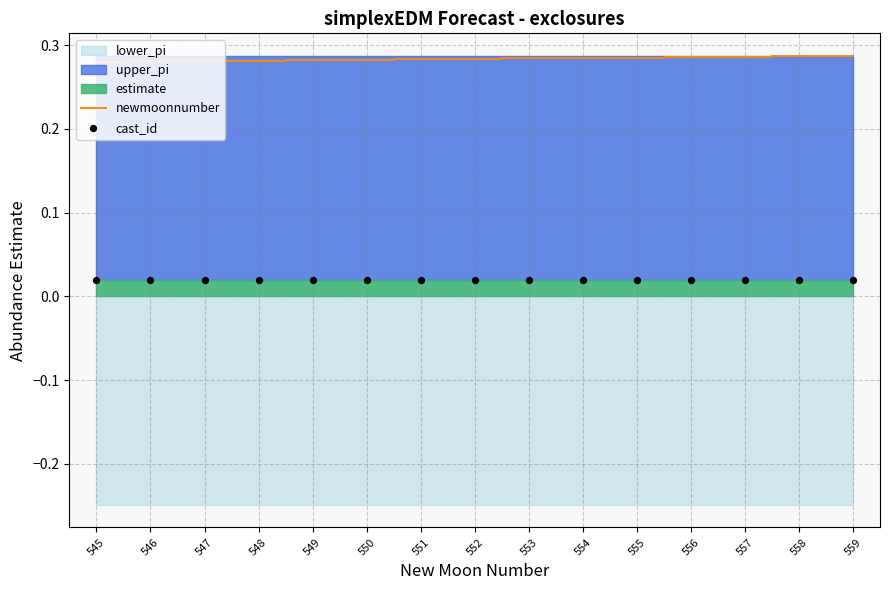

Is it true that newmoonnumber equals 0.5 at 552?

False